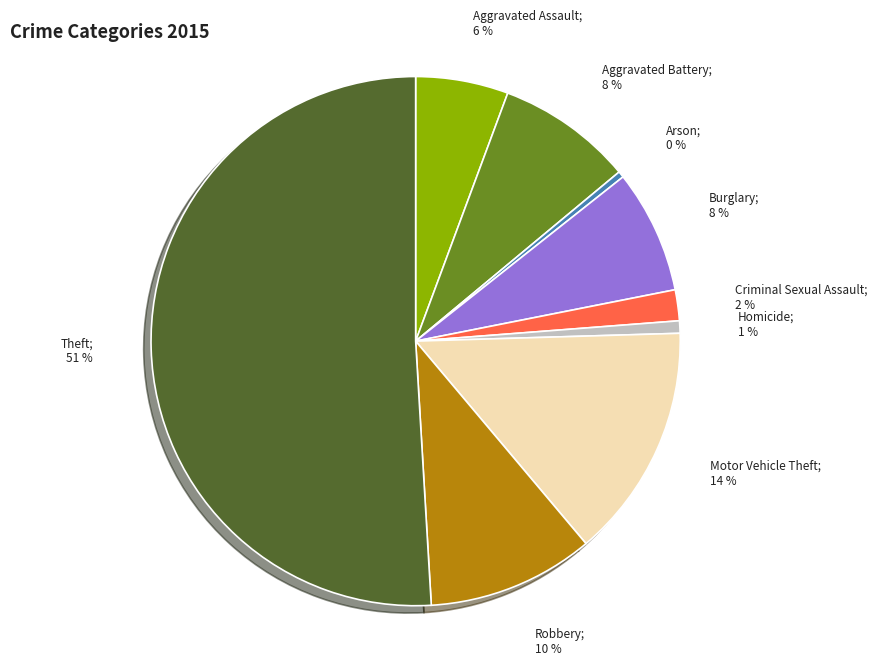

To the nearest percent, what is the difference between the largest and smallest slice percentages?

51%